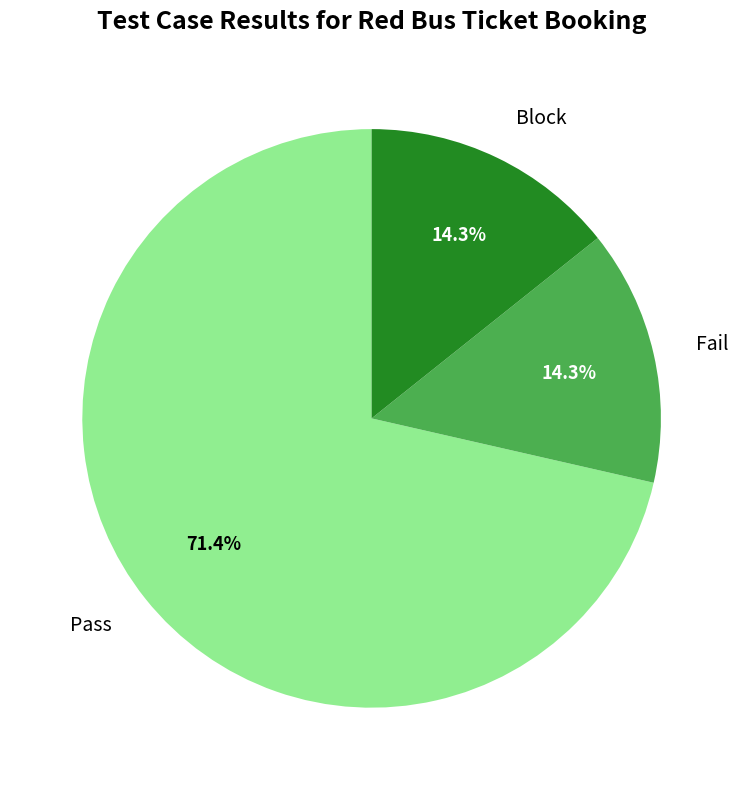

Count the number of slices in the pie.

3